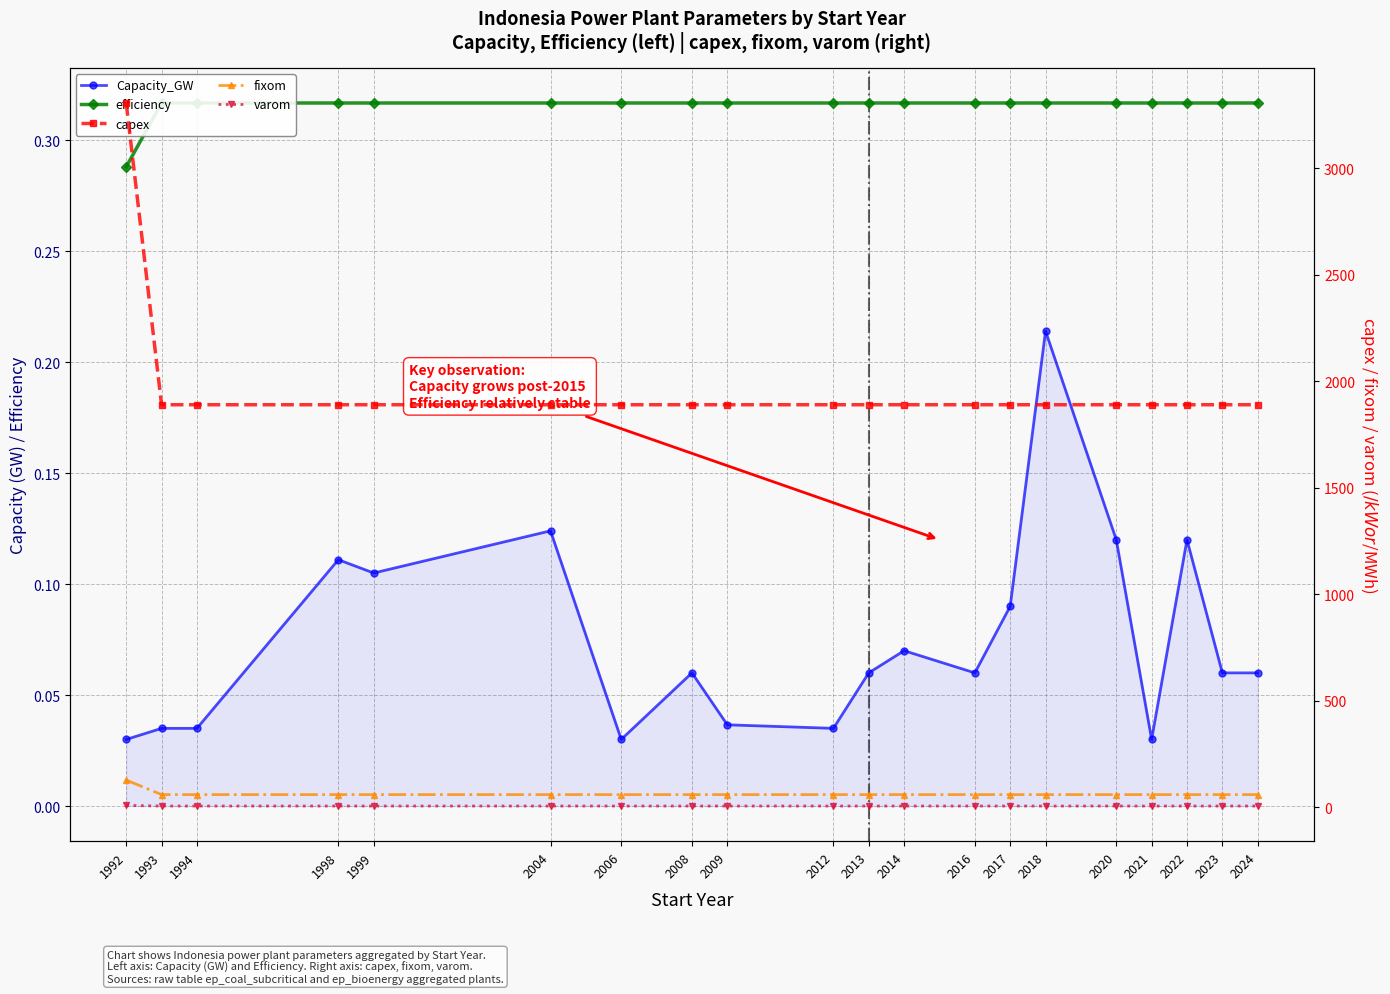

Reading left to right, list all the values displayed in this chart.

Capacity_GW: 0.0	0.0	0.0	0.1	0.1	0.1	0.0	0.1	0.0	0.0	0.1	0.1	0.1	0.1	0.2	0.1	0.0	0.1	0.1	0.1
efficiency: 0.3	0.3	0.3	0.3	0.3	0.3	0.3	0.3	0.3	0.3	0.3	0.3	0.3	0.3	0.3	0.3	0.3	0.3	0.3	0.3
capex: 3307.5	1890.0	1890.0	1890.0	1890.0	1890.0	1890.0	1890.0	1890.0	1890.0	1890.0	1890.0	1890.0	1890.0	1890.0	1890.0	1890.0	1890.0	1890.0	1890.0
fixom: 126.8	58.5	58.5	58.5	58.5	58.5	58.5	58.5	58.5	58.5	58.5	58.5	58.5	58.5	58.5	58.5	58.5	58.5	58.5	58.5
varom: 7.7	4.8	4.8	4.8	4.8	4.8	4.8	4.8	4.8	4.8	4.8	4.8	4.8	4.8	4.8	4.8	4.8	4.8	4.8	4.8